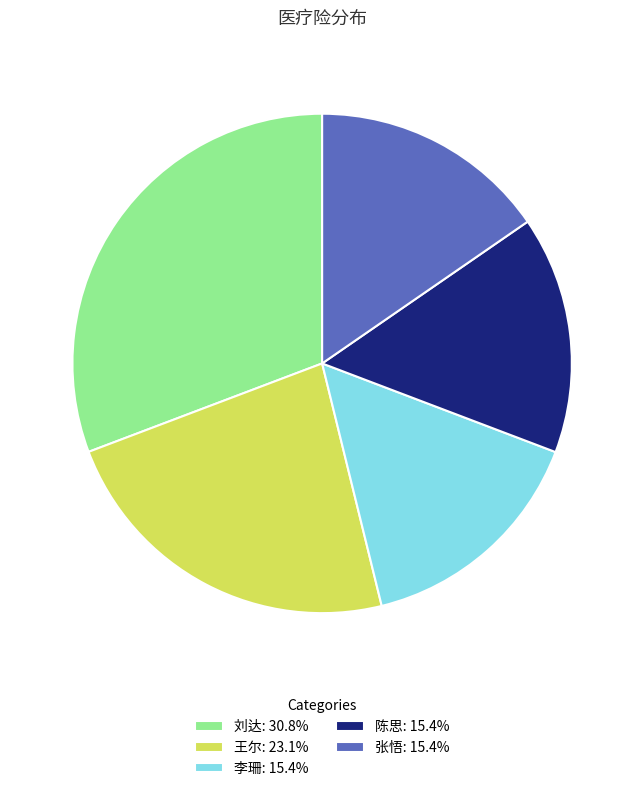

Do 陈思 and 李珊 together represent more than half of the pie?

No